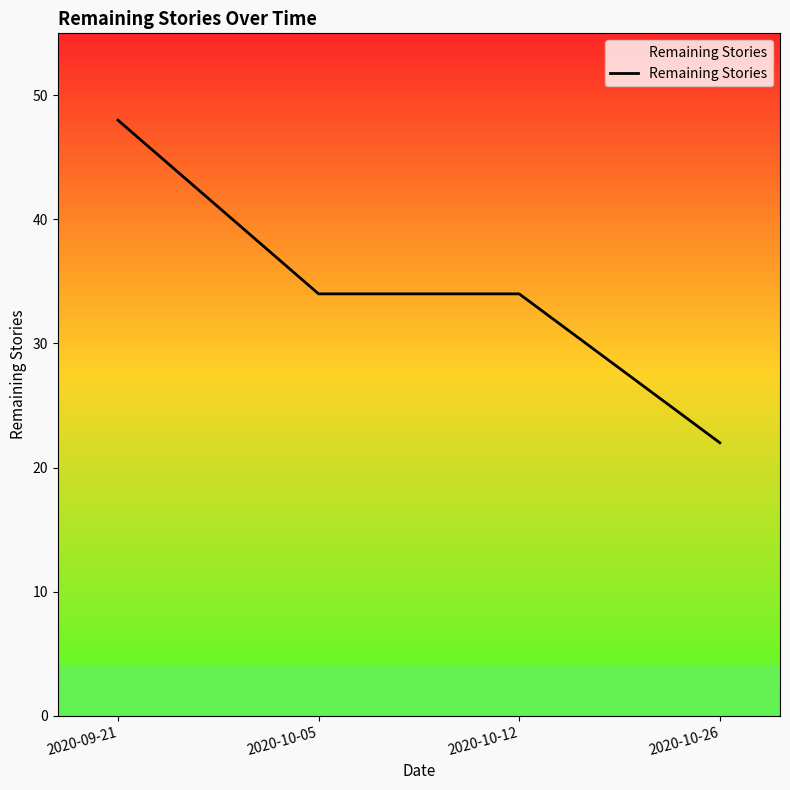

Where does the data first go above 34?

2020-09-21